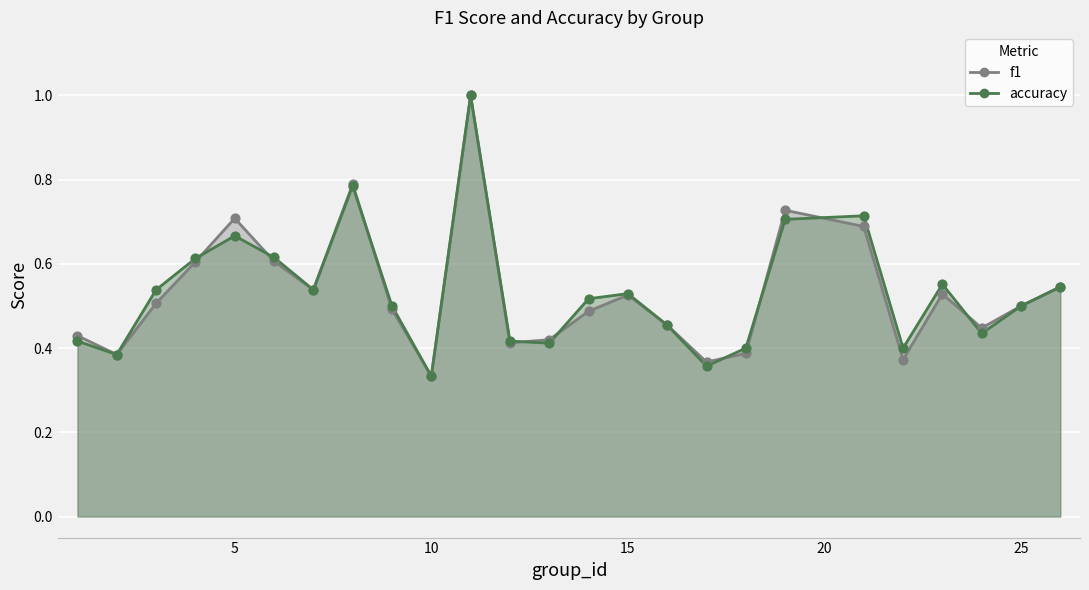

At how many categories does at least one series exceed 0?

25